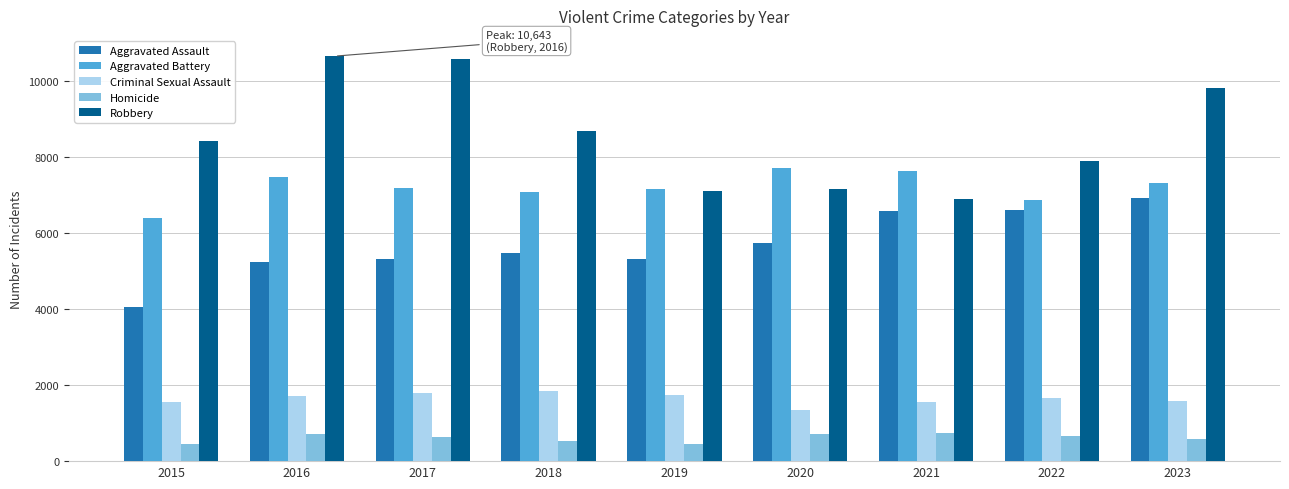

What is the highest value of the Homicide series?

744